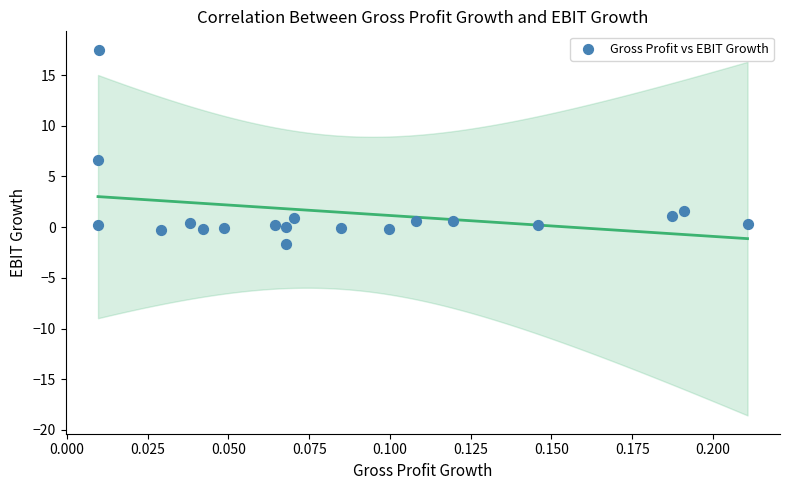

What is the range of Y values (max minus min)?

19.2